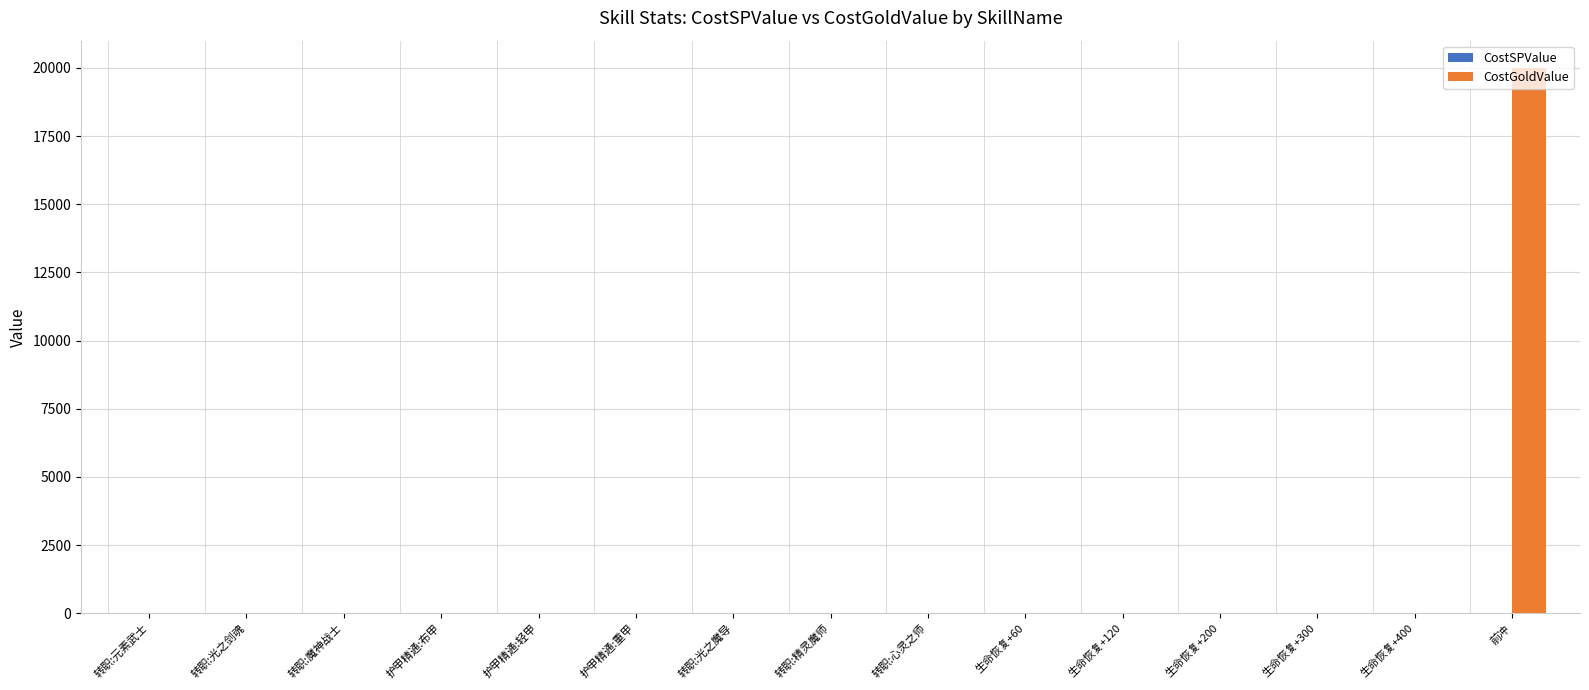

What is the sum of all CostGoldValue values?

20000